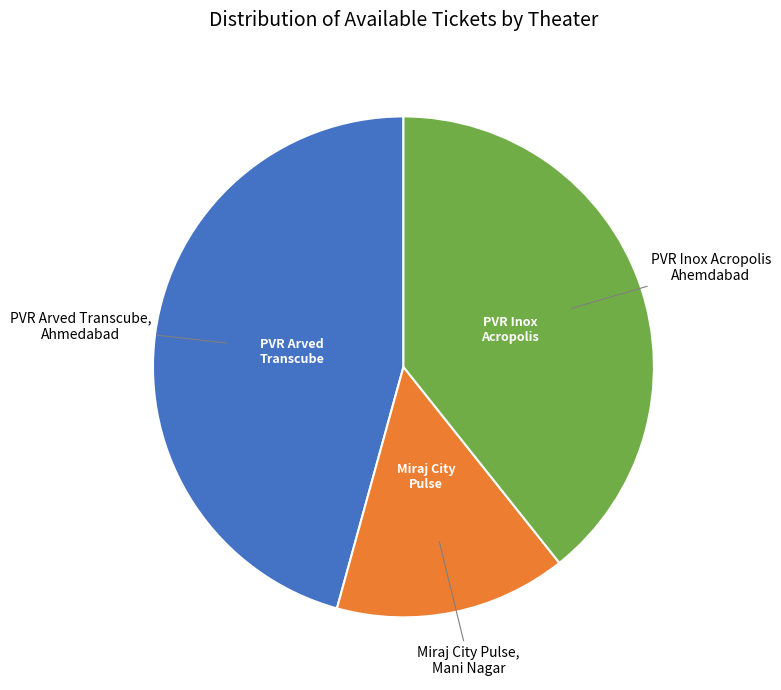

Is there a majority slice in this chart?

No